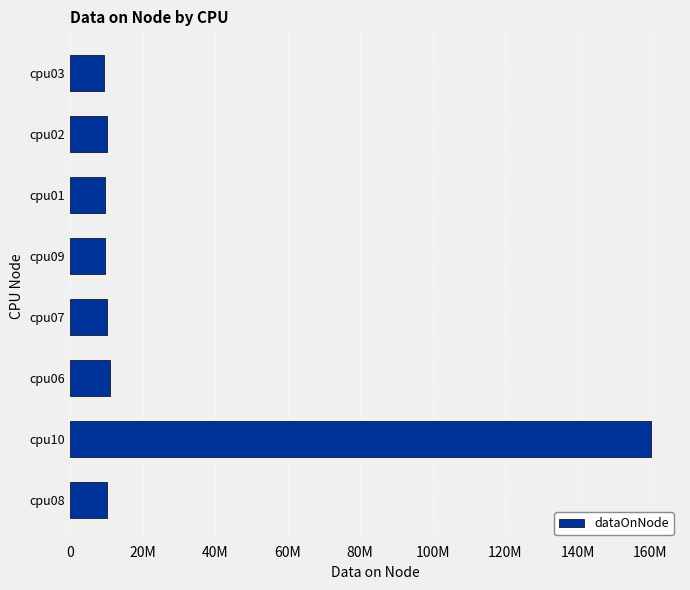

Does the chart contain any negative values?

No